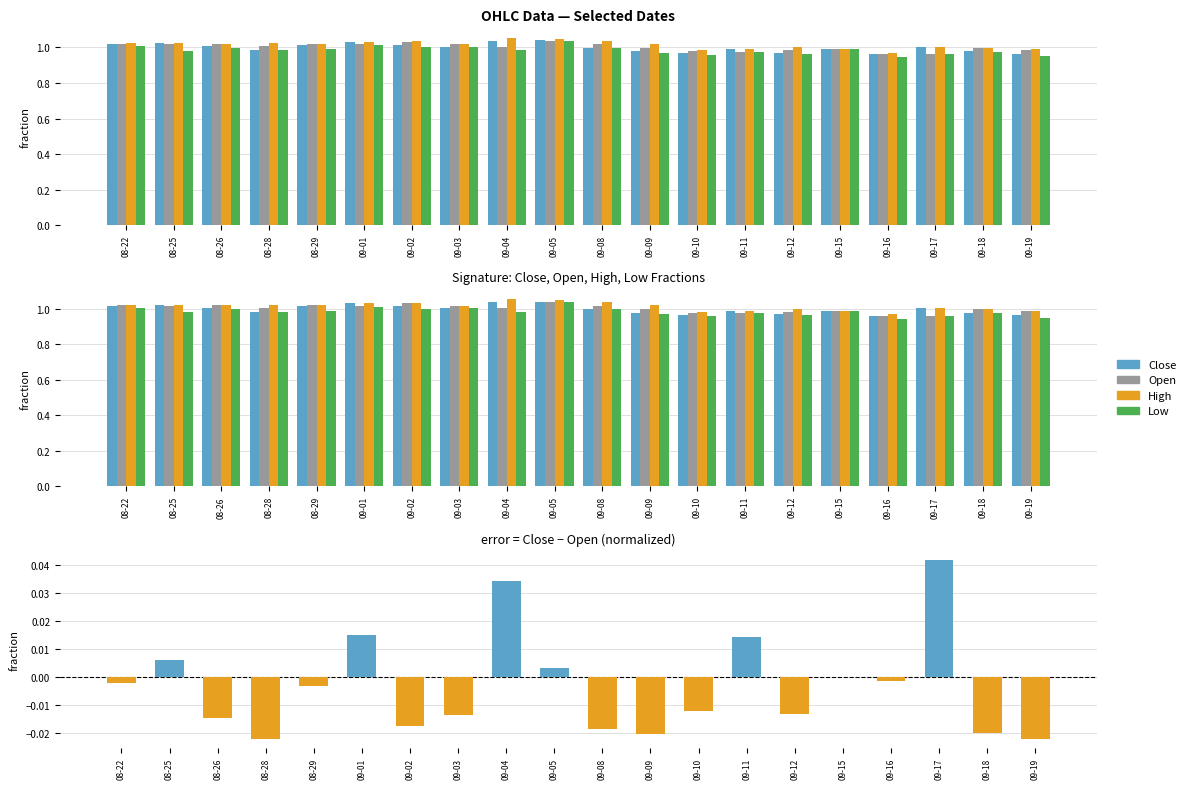

The Close series shows 0.1 at 09-04. True or false?

False